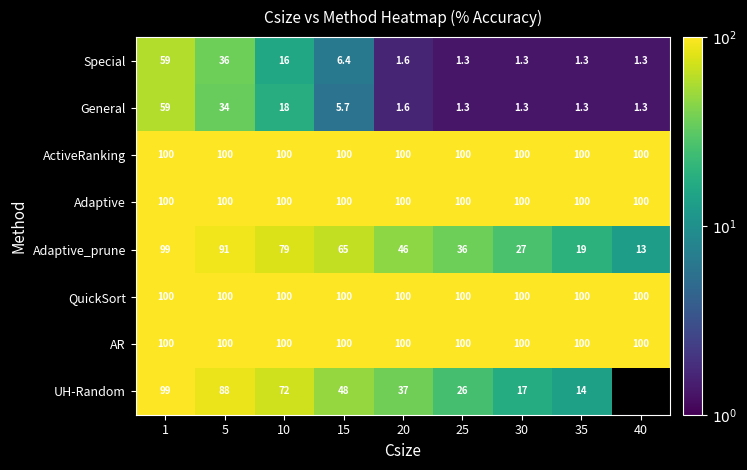

Is it true that AR equals 135.9 at 15?

False